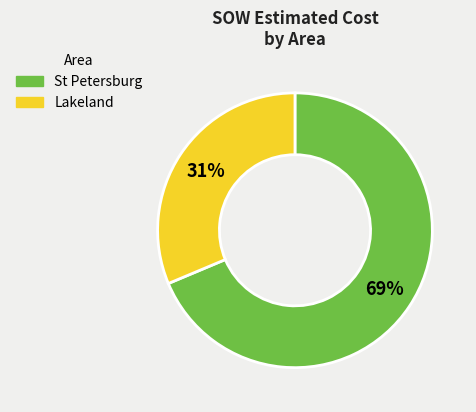

To the nearest percent, what is the average slice percentage?

50%